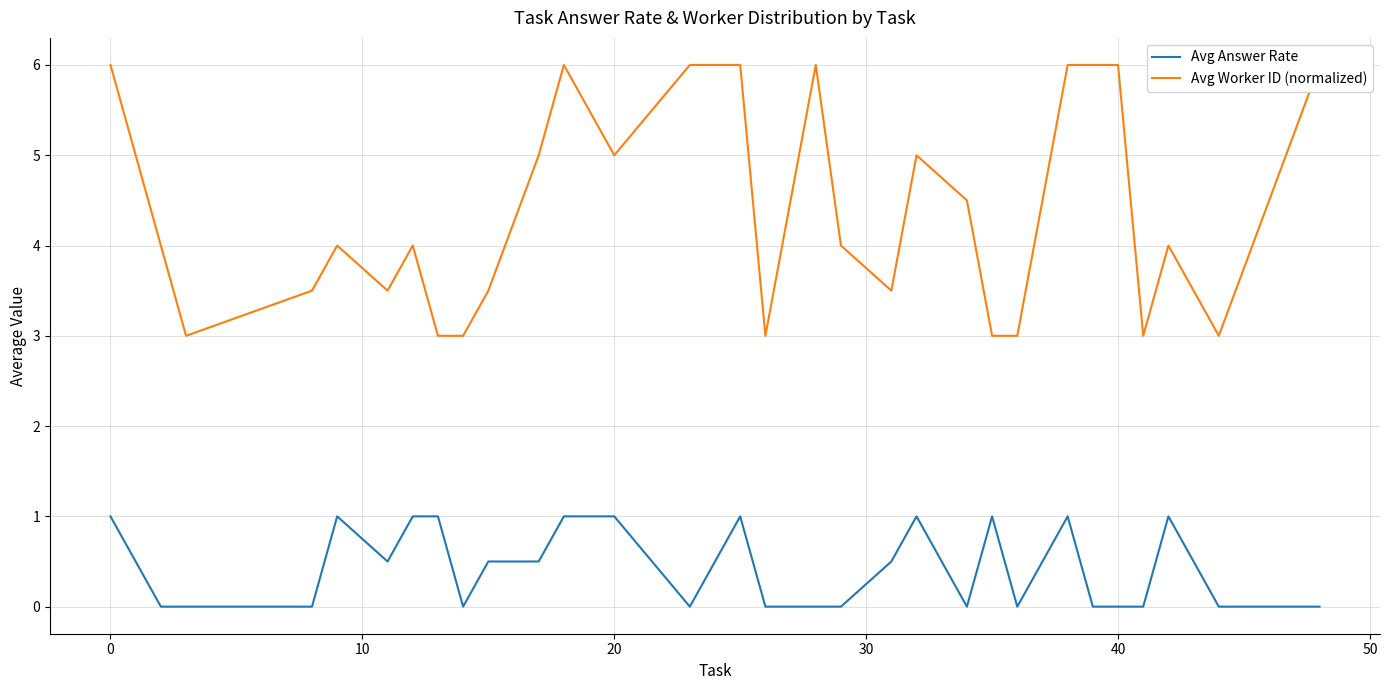

How many lines are shown in the chart?

2